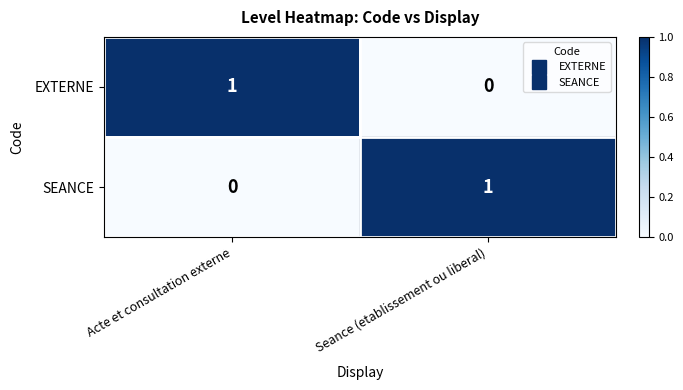

At which label is EXTERNE closest to 0?

Seance (etablissement ou liberal)